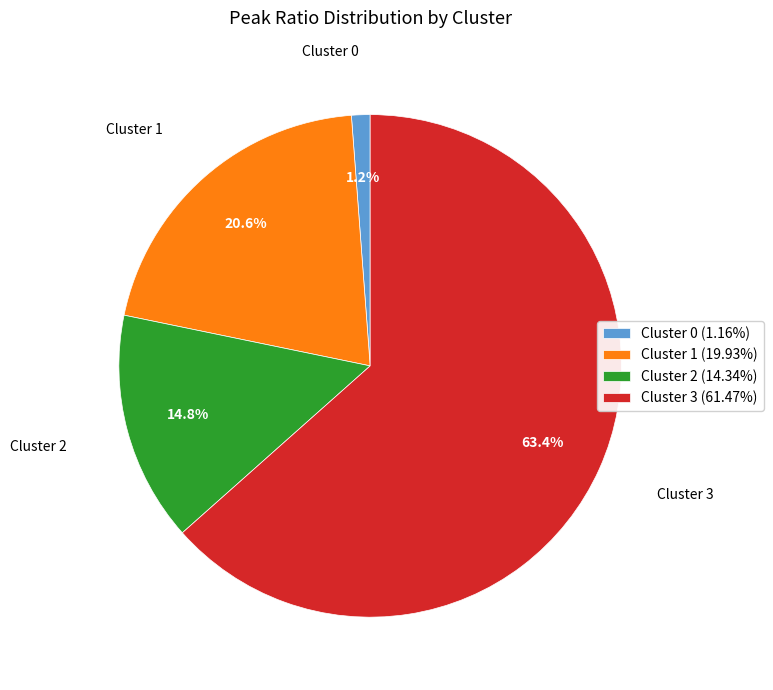

What is the ratio of the value at Cluster 3 to the value at Cluster 1?

3.1